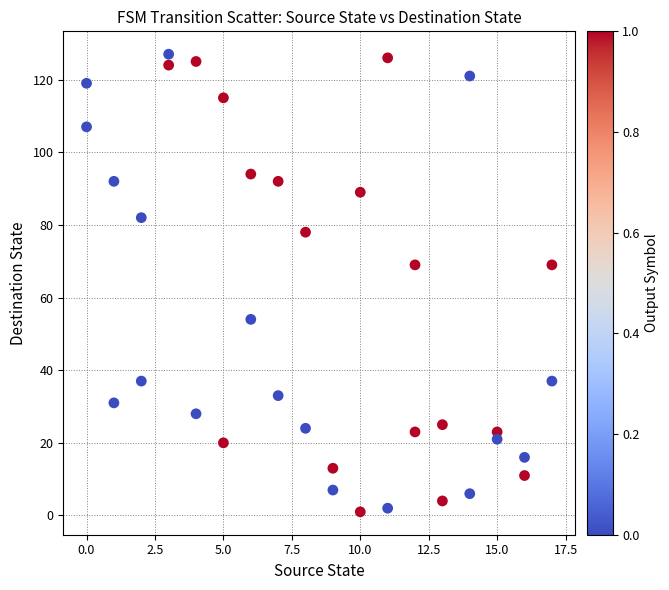

What is the range of Y values (max minus min)?

126